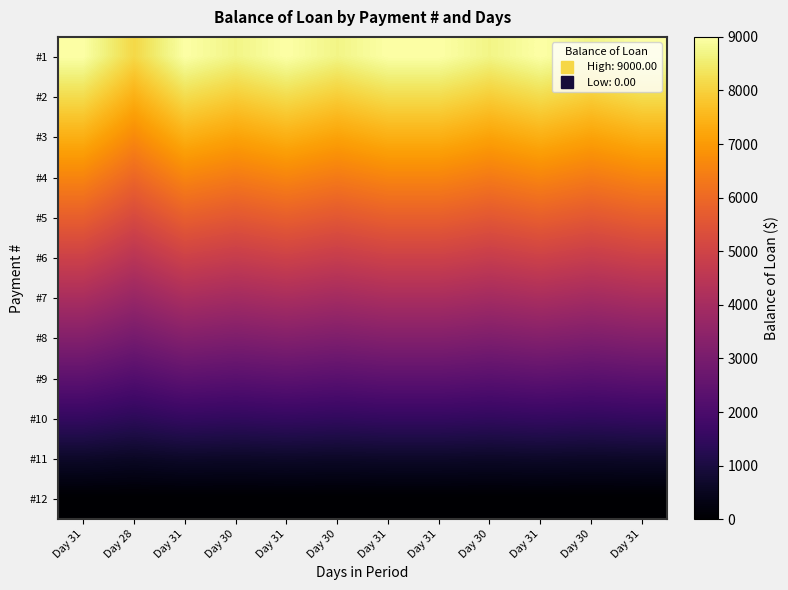

What is the greatest value displayed?

9000.0